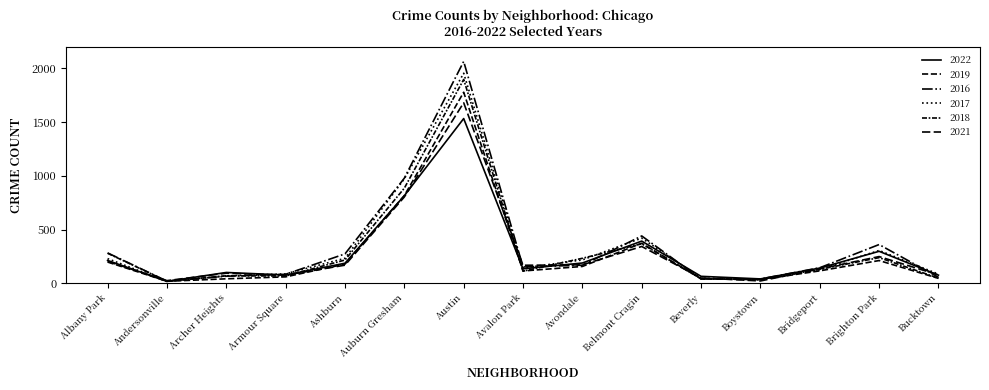

Reading left to right, transcribe all the data shown in this chart.

2022: Albany Park=212	Andersonville=17	Archer Heights=100	Armour Square=76	Ashburn=186	Auburn Gresham=815	Austin=1533	Avalon Park=134	Avondale=188	Belmont Cragin=392	Beverly=64	Boystown=40	Bridgeport=141	Brighton Park=297	Bucktown=75
2019: Albany Park=197	Andersonville=18	Archer Heights=41	Armour Square=59	Ashburn=178	Auburn Gresham=816	Austin=1778	Avalon Park=114	Avondale=156	Belmont Cragin=372	Beverly=41	Boystown=33	Bridgeport=115	Brighton Park=211	Bucktown=45
2016: Albany Park=282	Andersonville=20	Archer Heights=65	Armour Square=83	Ashburn=273	Auburn Gresham=978	Austin=2065	Avalon Park=151	Avondale=168	Belmont Cragin=440	Beverly=39	Boystown=39	Bridgeport=144	Brighton Park=360	Bucktown=55
2017: Albany Park=229	Andersonville=16	Archer Heights=68	Armour Square=87	Ashburn=232	Auburn Gresham=972	Austin=1955	Avalon Park=141	Avondale=217	Belmont Cragin=420	Beverly=47	Boystown=33	Bridgeport=126	Brighton Park=305	Bucktown=85
2018: Albany Park=279	Andersonville=18	Archer Heights=69	Armour Square=67	Ashburn=216	Auburn Gresham=885	Austin=1897	Avalon Park=112	Avondale=232	Belmont Cragin=367	Beverly=41	Boystown=34	Bridgeport=129	Brighton Park=238	Bucktown=47
2021: Albany Park=203	Andersonville=24	Archer Heights=93	Armour Square=75	Ashburn=168	Auburn Gresham=803	Austin=1680	Avalon Park=167	Avondale=171	Belmont Cragin=342	Beverly=49	Boystown=21	Bridgeport=133	Brighton Park=248	Bucktown=77